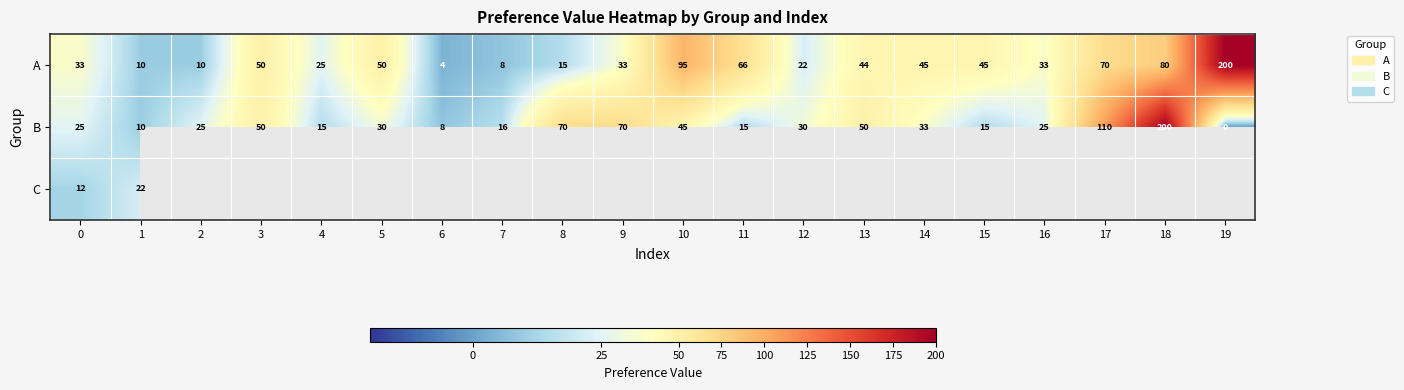

What is the difference between the maximum and second lowest values in the B series?

192